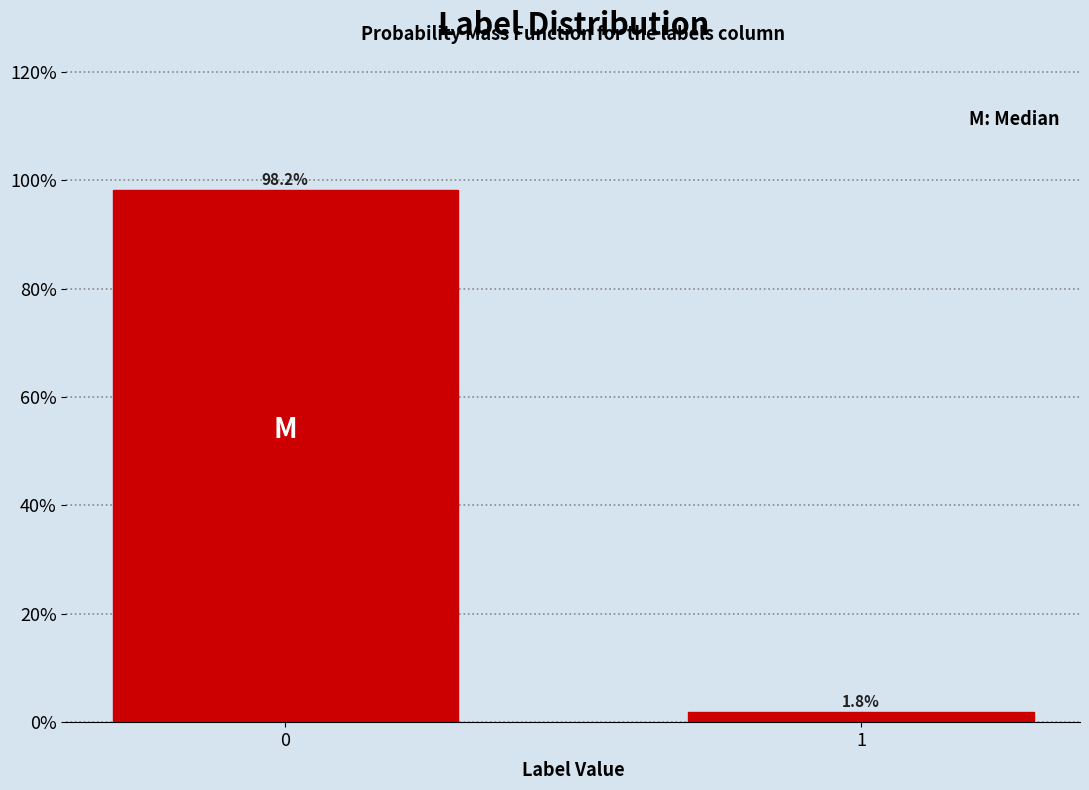

Reading left to right, list all the values displayed in this chart.

98.2	1.8